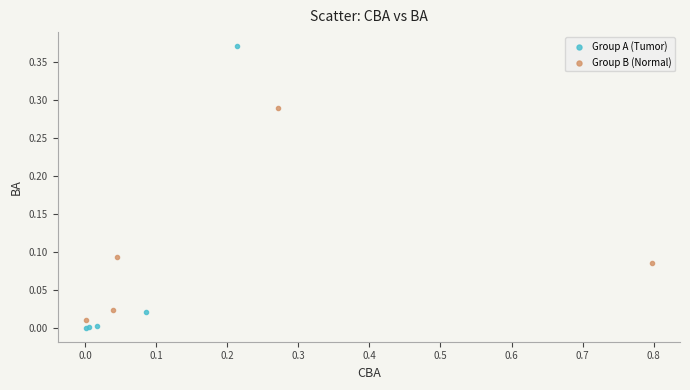

Which series reaches the minimum Y coordinate?

Group A (Tumor)